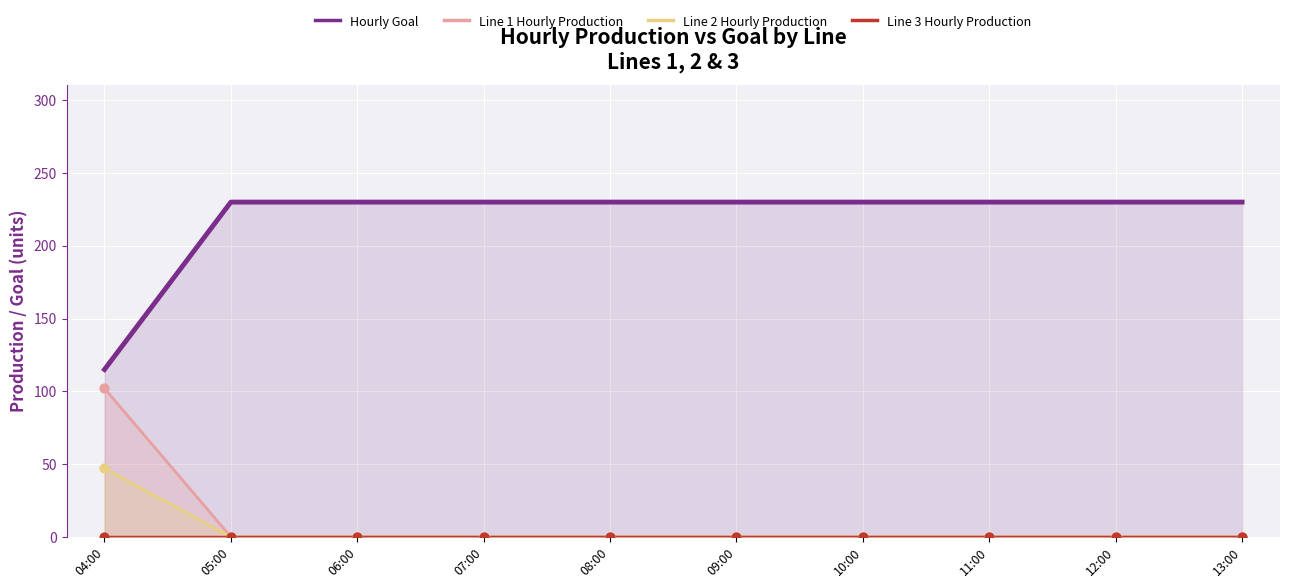

Which series has the widest spread of Y values?

Hourly Goal